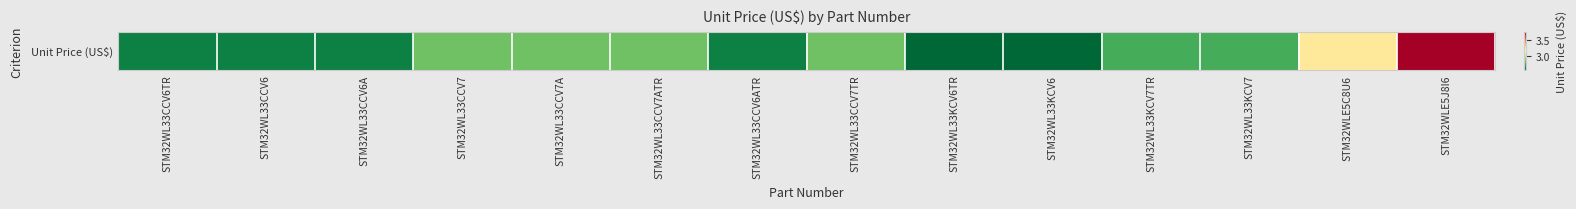

What is the average value?

2.8